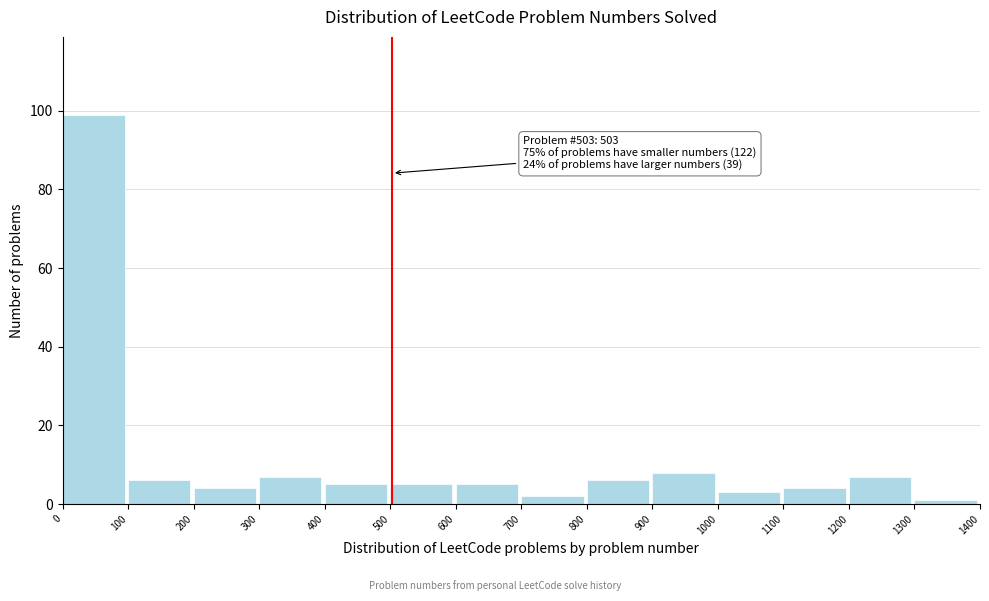

Which range on the x-axis has the tallest bar?

0 to 100